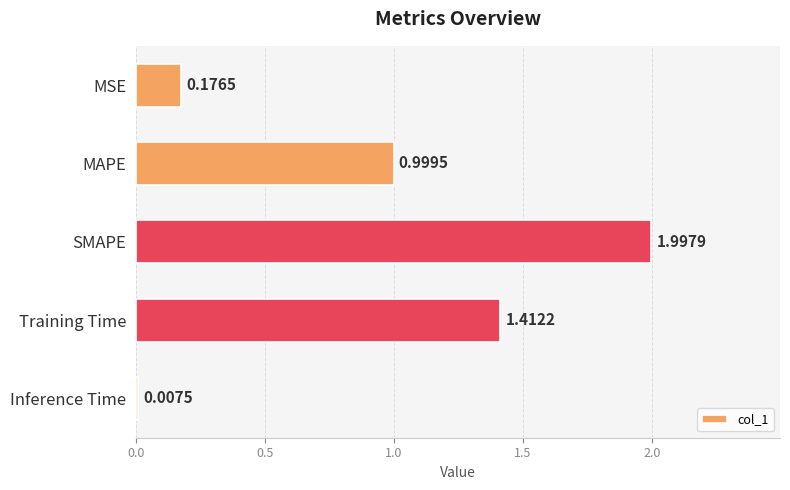

At which category does the chart reach its peak across all series?

SMAPE